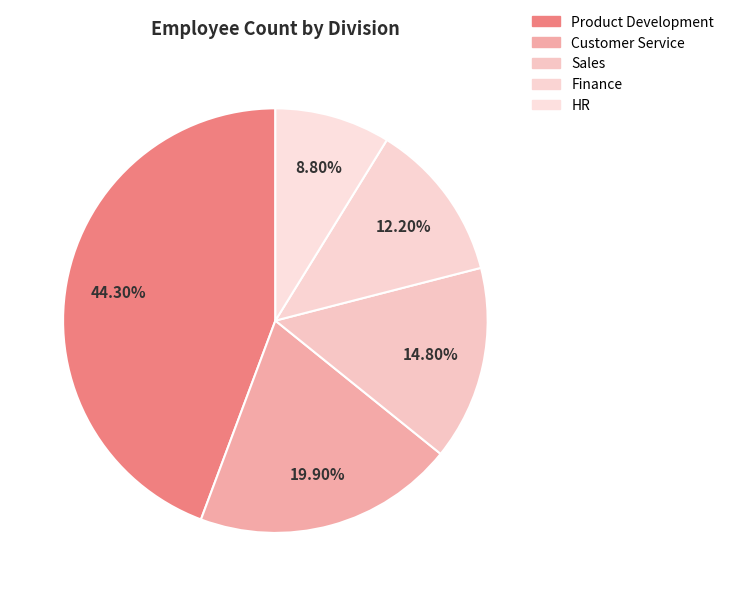

What percentage is the Finance slice, to the nearest percent?

12%